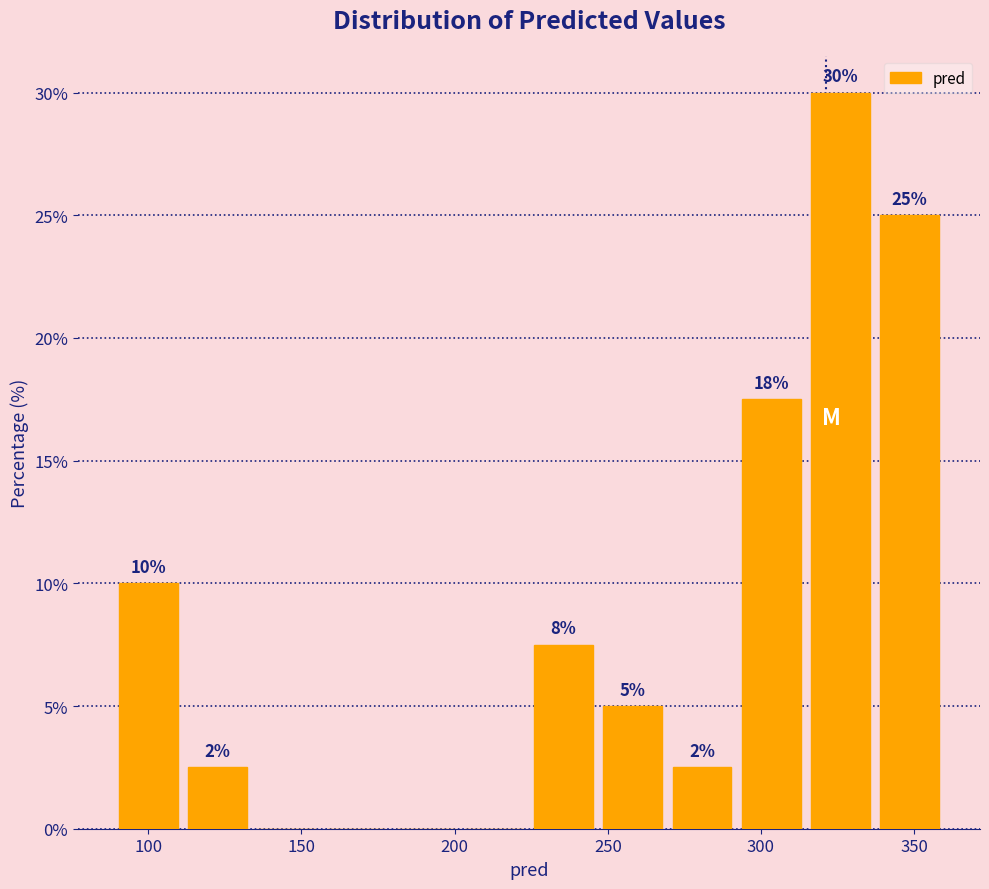

Over which range of the x-axis is the bar tallest?

315 to 335